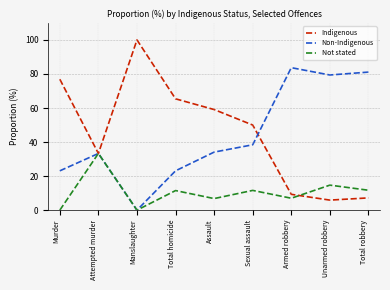

At which category does Not stated reach its first local valley?

Manslaughter